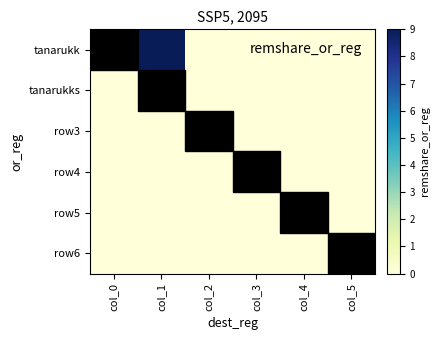

Which series has the widest spread of values?

tanarukk